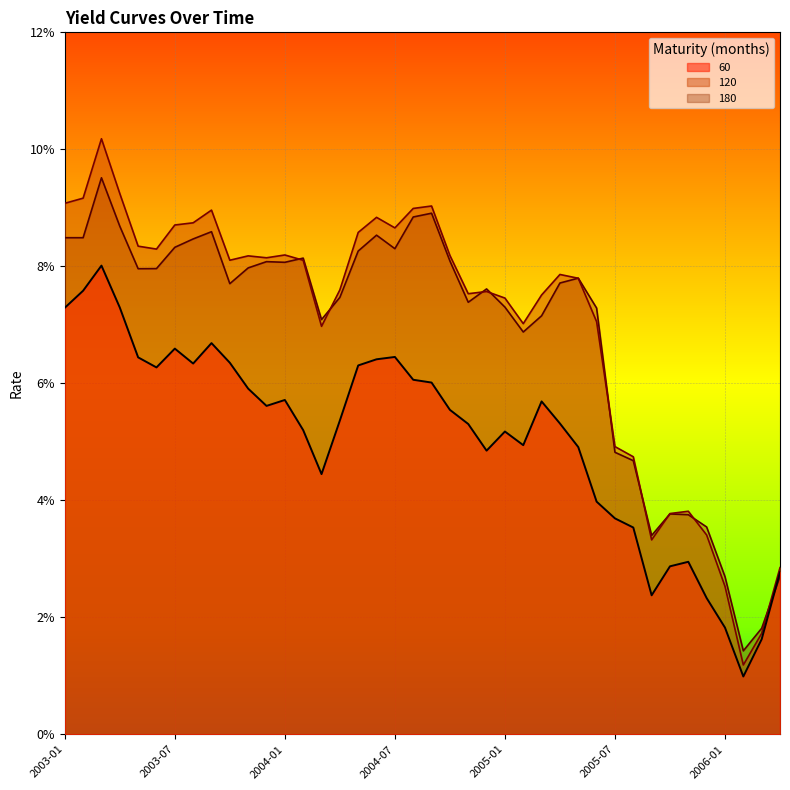

True or false: 60 and 120 cross at least once.

False